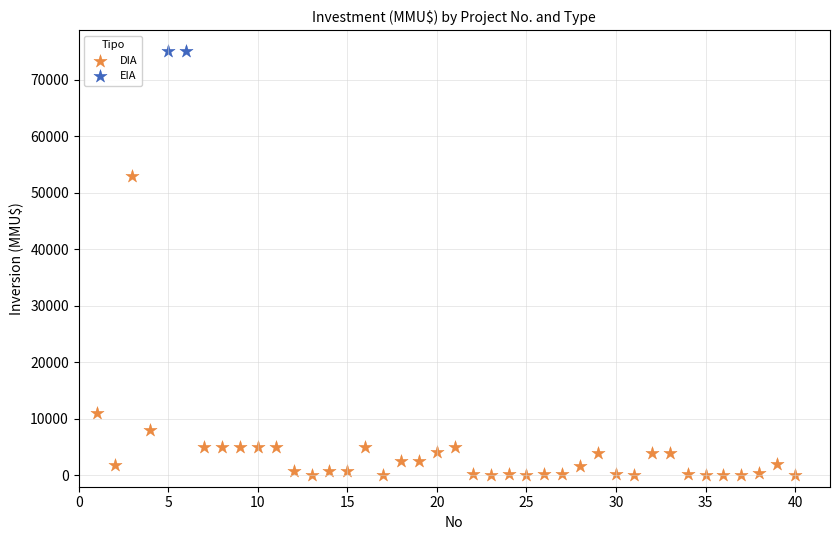

What are all the series names shown in the legend?

DIA, EIA